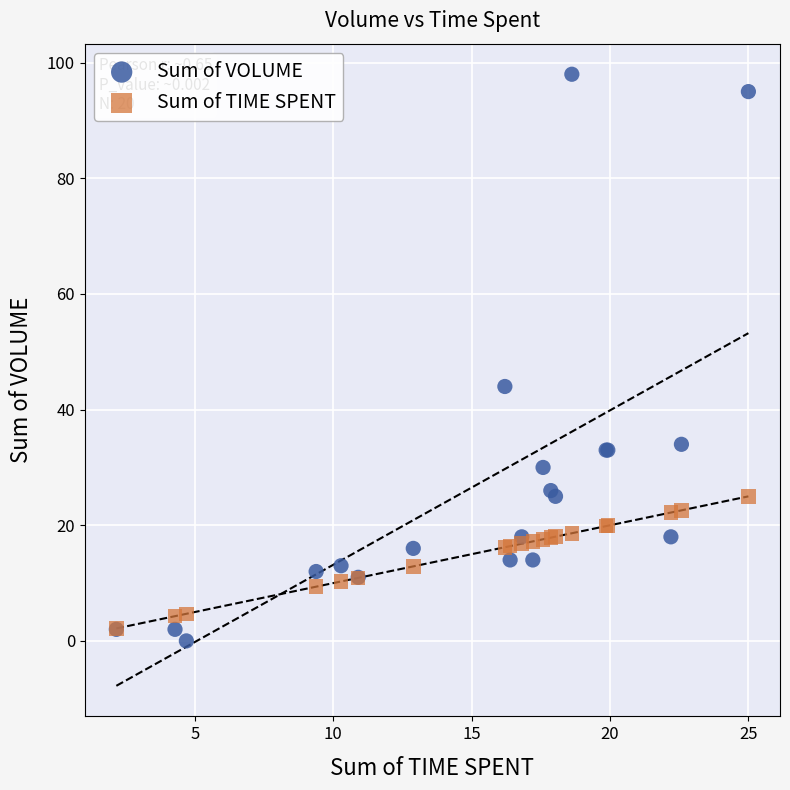

In the Sum of VOLUME series, what Y value is closest to 49?

44.0